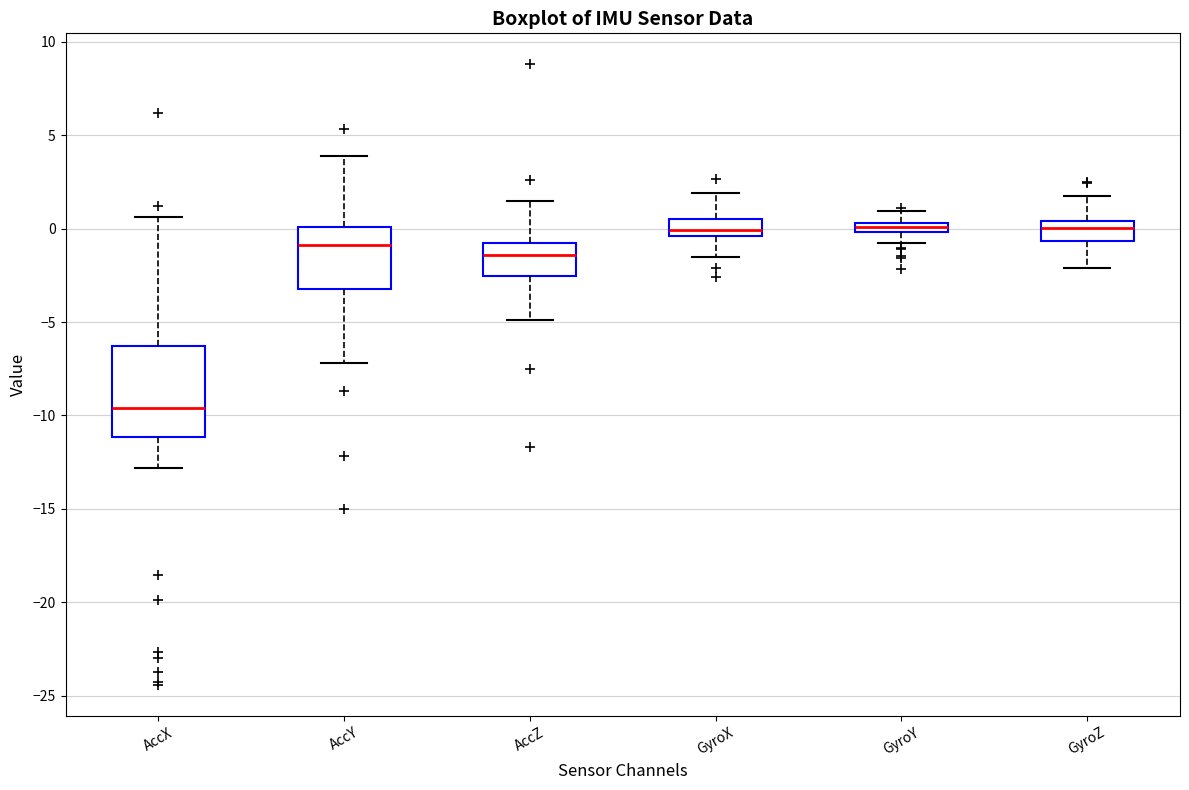

Which box has the lowest median line?

AccX